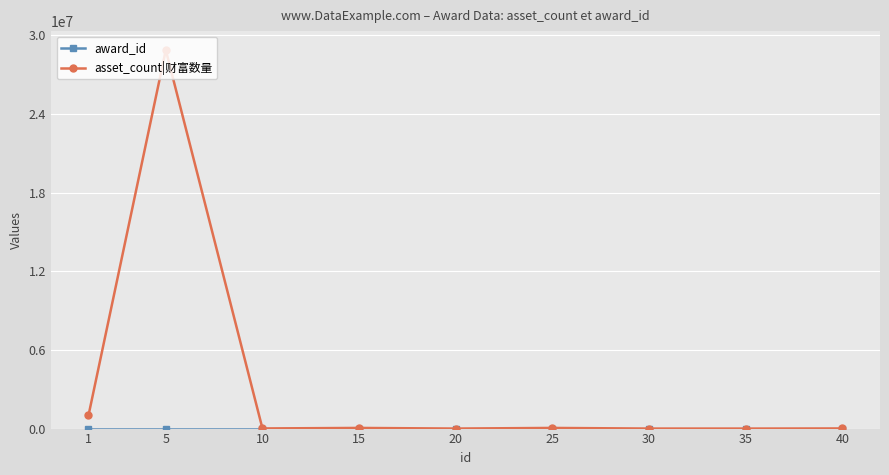

At which category is the sum across all series the highest?

5